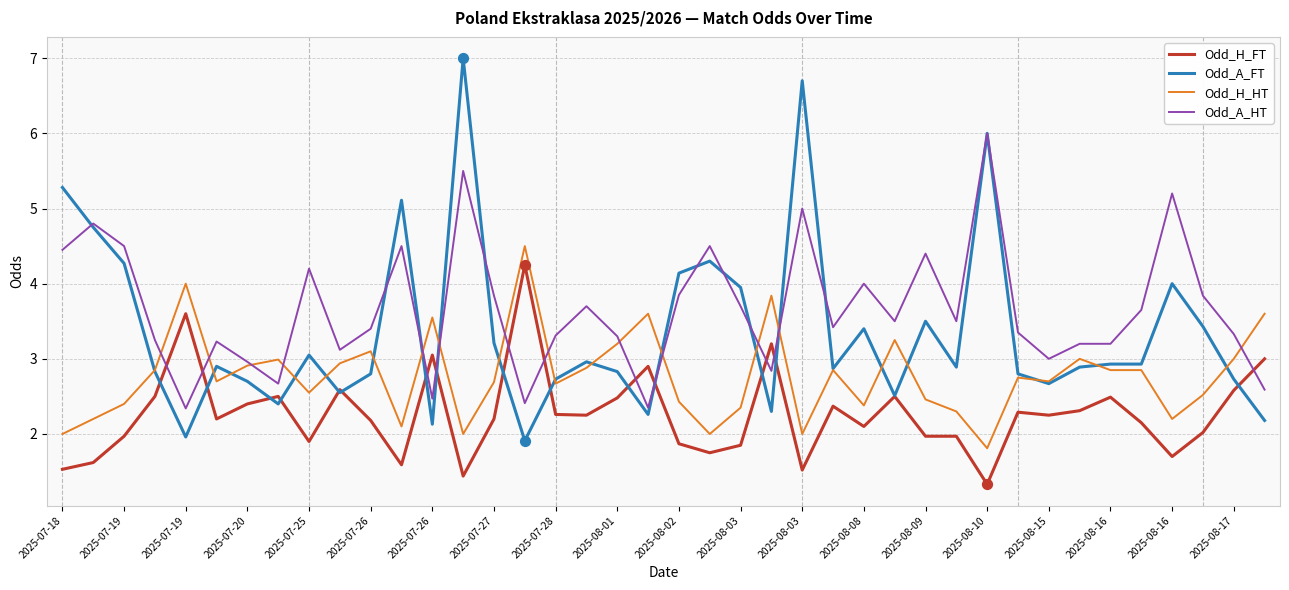

True or false: Odd_H_FT and Odd_H_HT cross at least once.

False